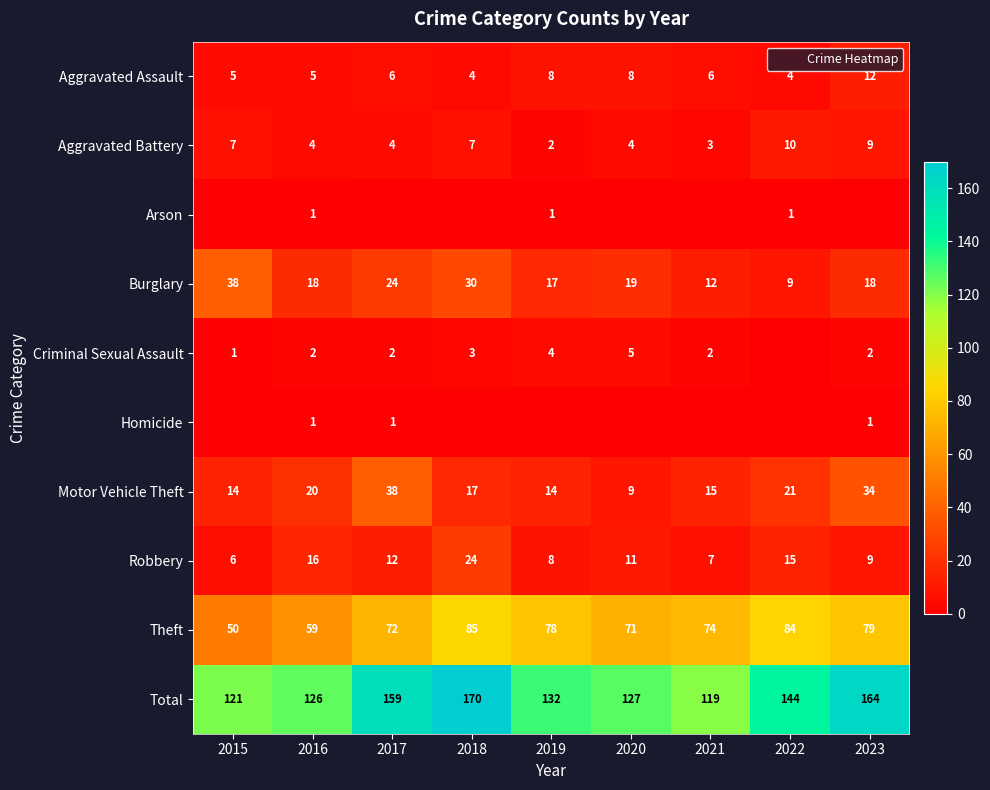

Count the number of categories in the chart.

9